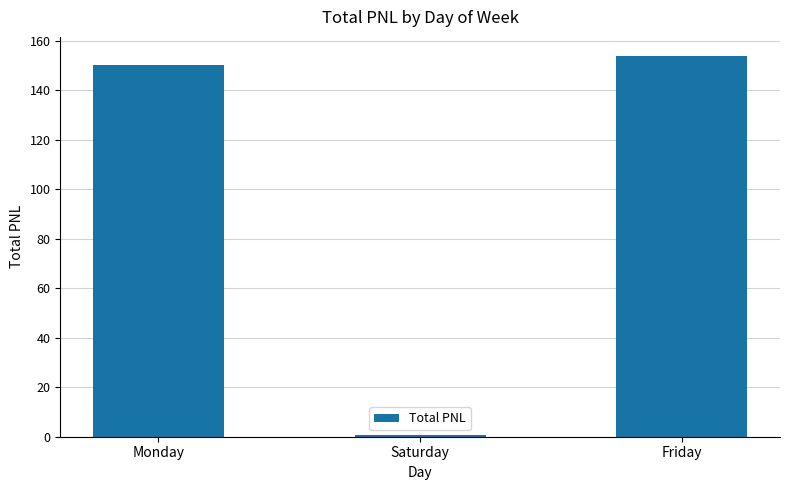

Is it true that the value at Monday is 150.2?

True